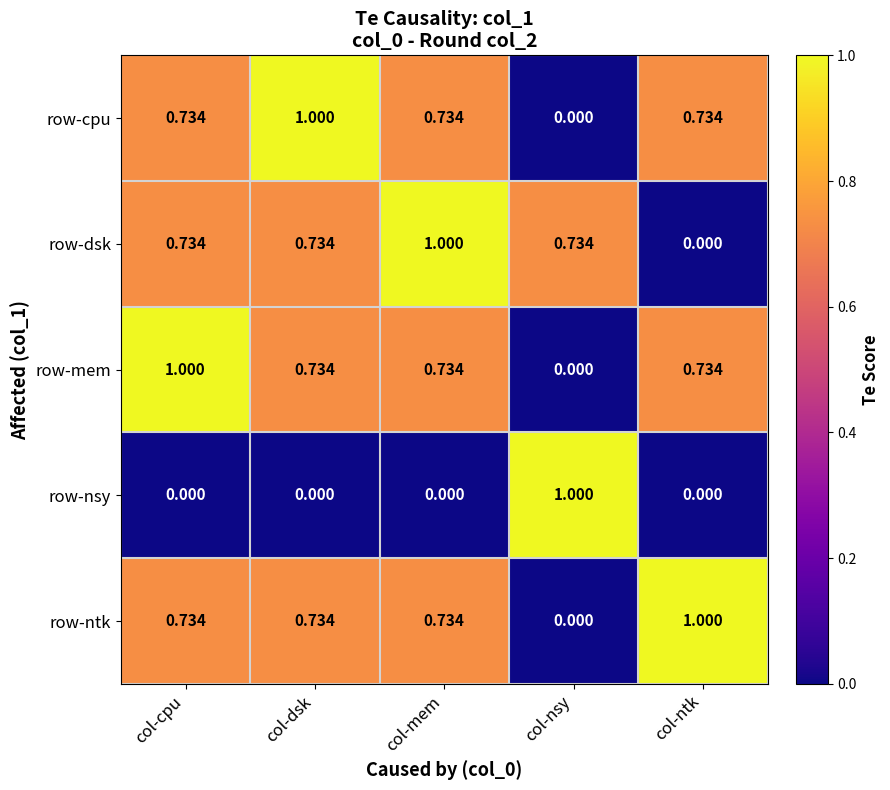

At which label does row-ntk reach its peak?

col-ntk